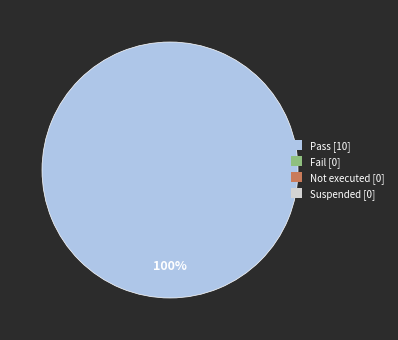

How many slices are in this pie chart?

1